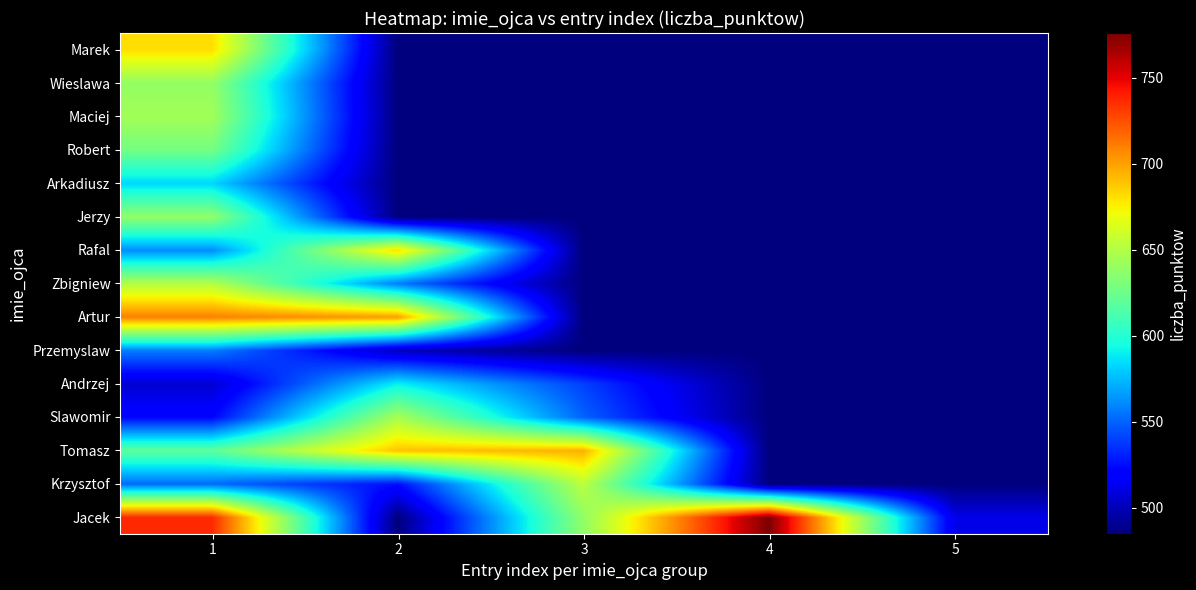

What is the spread (max minus min) of values at 3?

210